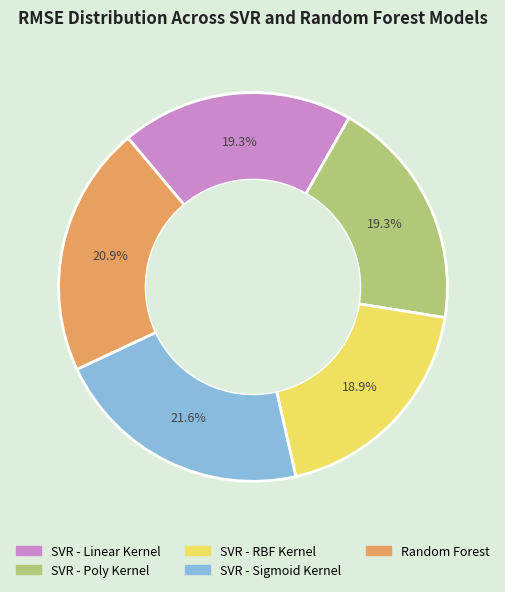

Which slice is the largest?

SVR - Sigmoid Kernel